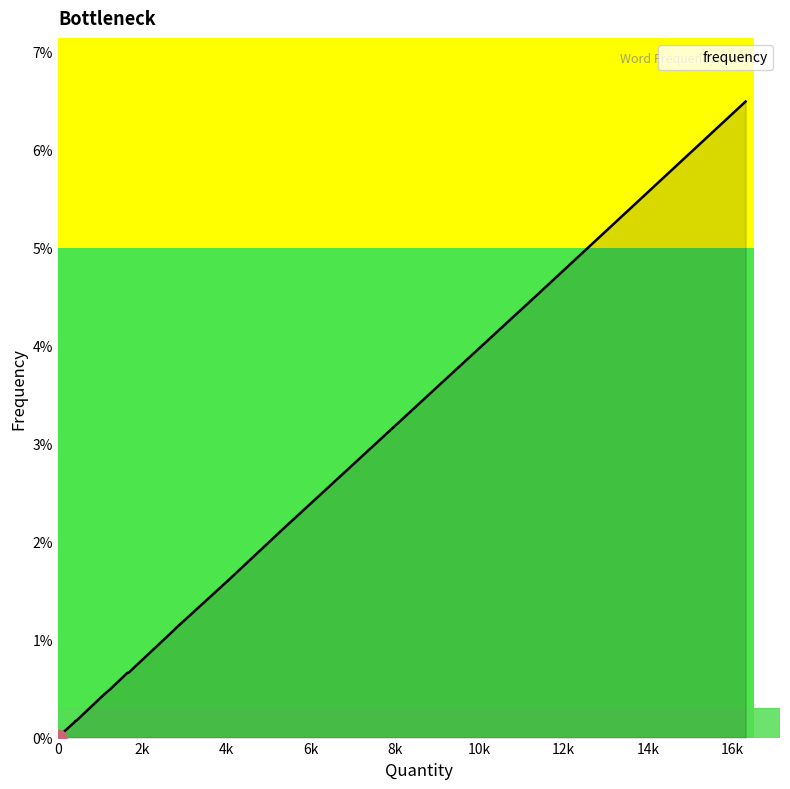

Does the chart have visible grid lines?

No